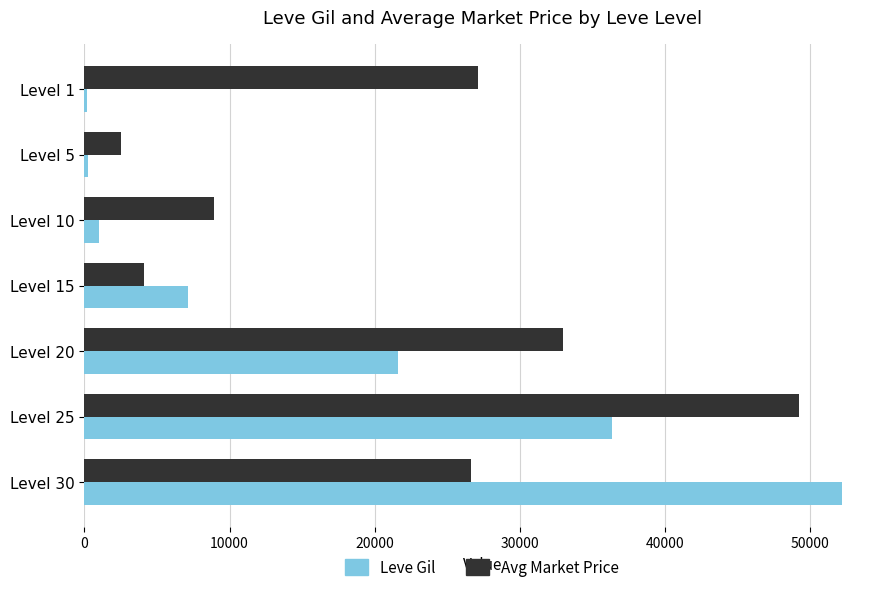

Which series has the largest total across all categories?

Avg Market Price